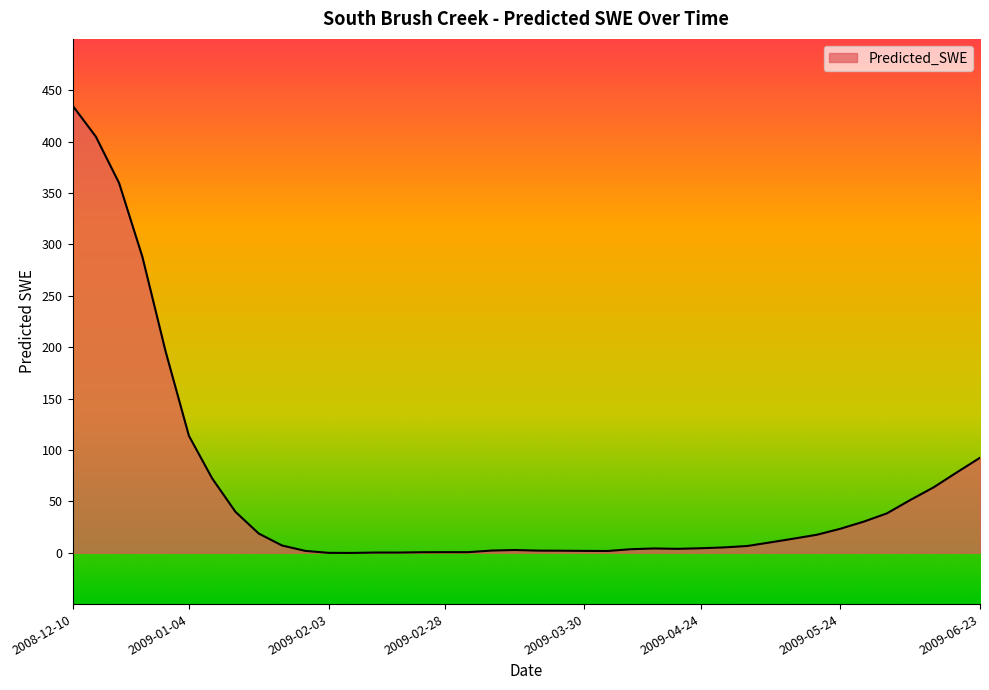

What is the greatest value displayed?

435.1